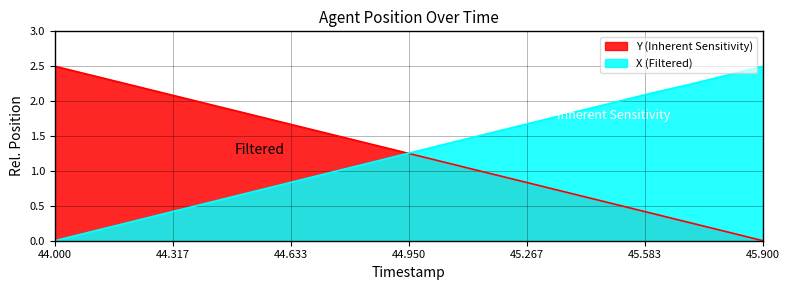

Reading left to right, what are all the values shown in this chart?

X: 44.0=0.0	44.1=0.1	44.2=0.3	44.3=0.4	44.4=0.5	44.5=0.7	44.6=0.8	44.7=0.9	44.8=1.1	44.9=1.2	45.0=1.3	45.1=1.5	45.2=1.6	45.3=1.7	45.4=1.8	45.5=2.0	45.6=2.1	45.7=2.2	45.8=2.4	45.9=2.5
Y: 44.0=2.5	44.1=2.4	44.2=2.2	44.3=2.1	44.4=2.0	44.5=1.8	44.6=1.7	44.7=1.6	44.8=1.4	44.9=1.3	45.0=1.2	45.1=1.1	45.2=0.9	45.3=0.8	45.4=0.7	45.5=0.5	45.6=0.4	45.7=0.3	45.8=0.1	45.9=0.0